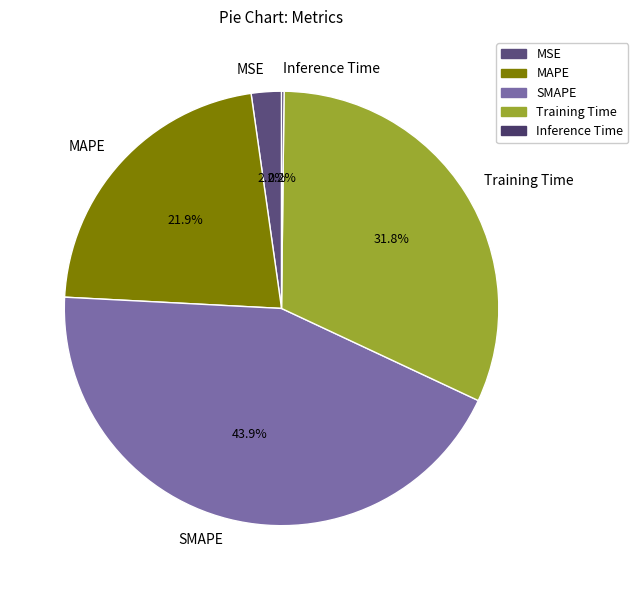

To the nearest percent, what portion does MAPE represent?

22%